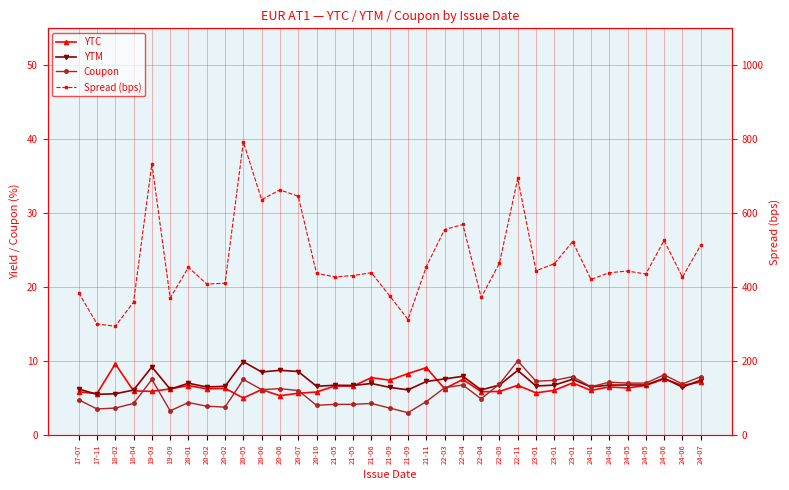

What is the average value of the Spread (bps) series?

474.8